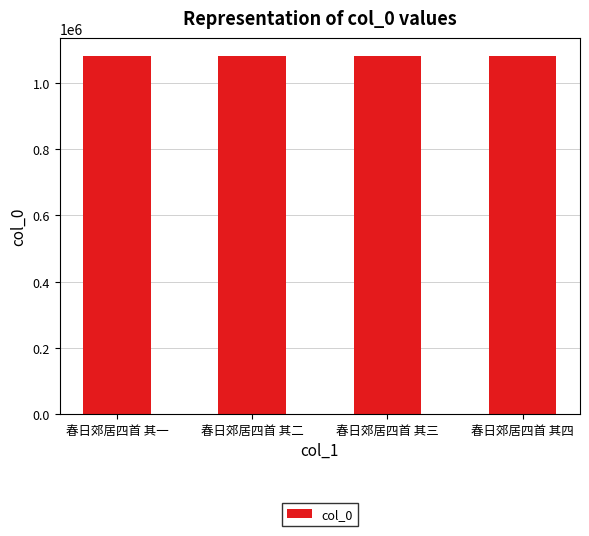

How many data points does each series have?

4